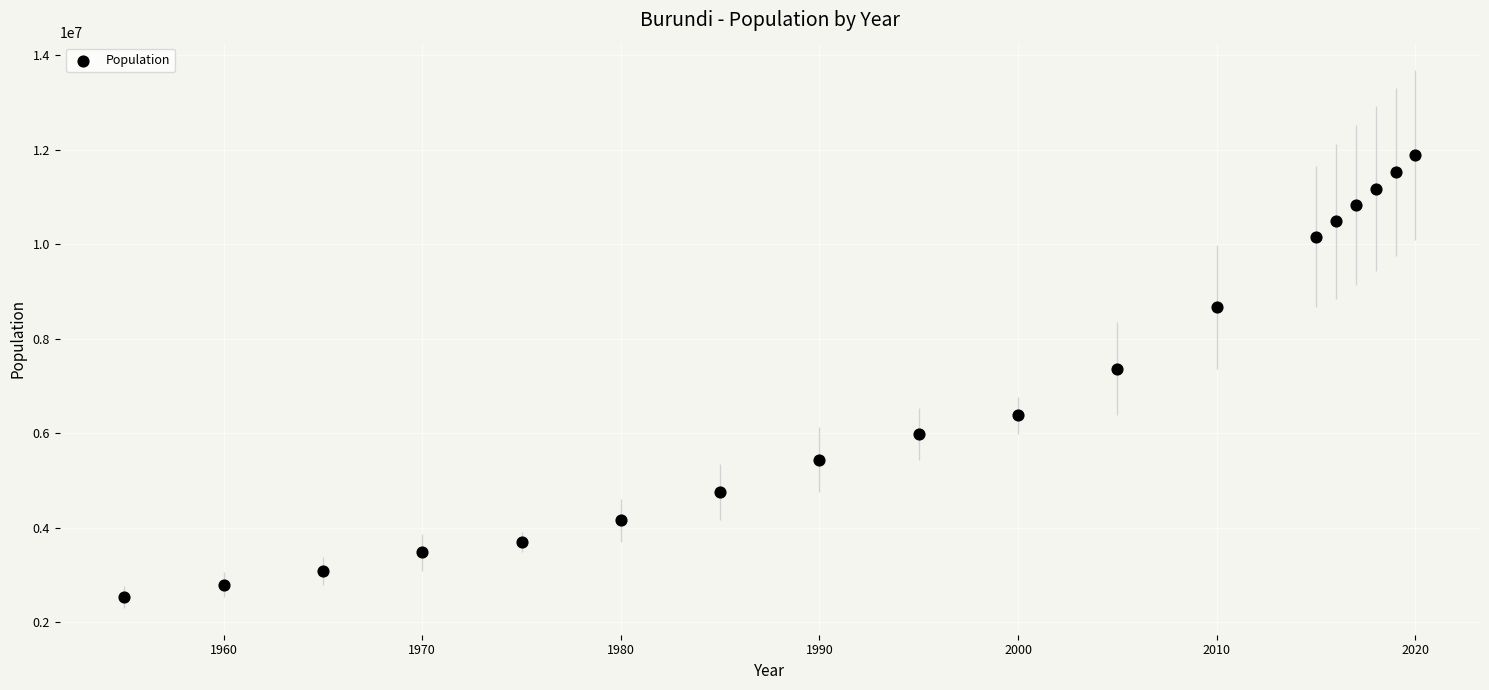

What is the range of Y values (max minus min)?

9353627